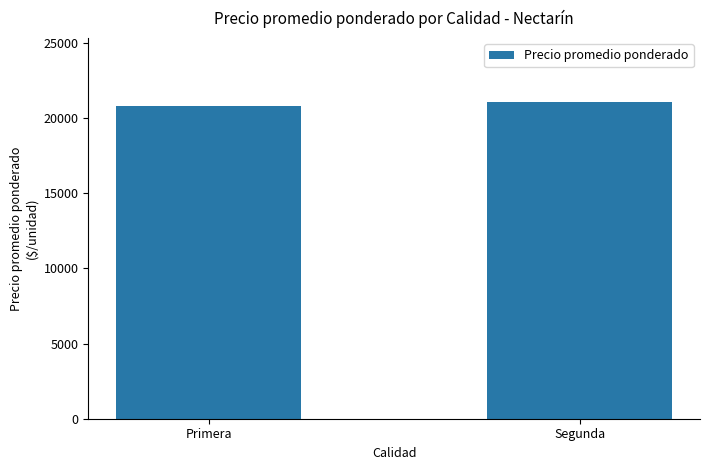

What is the change in value from Primera to Segunda?

+273